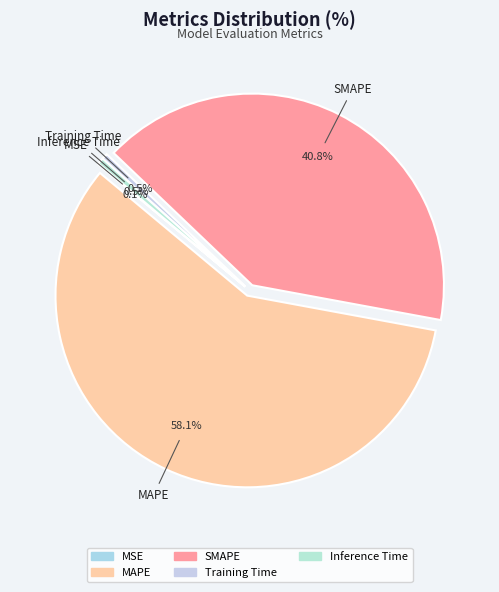

Does any single category account for the majority?

Yes